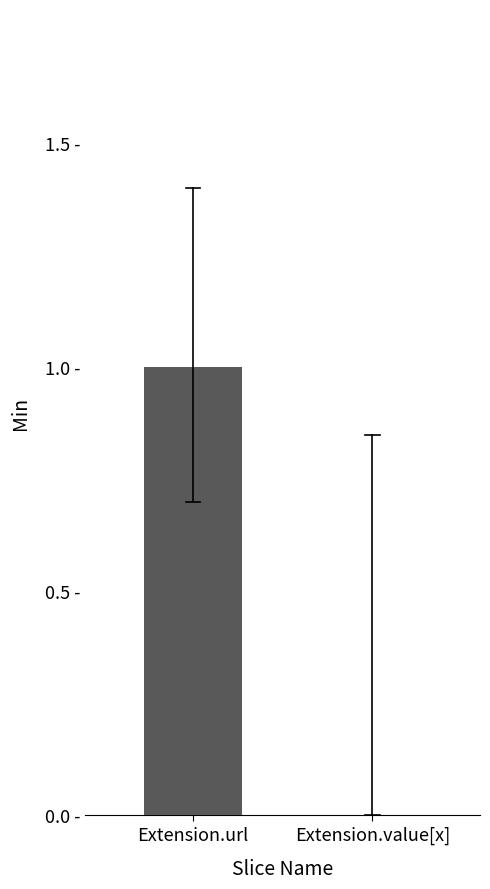

How many values are between 0 and 1?

2